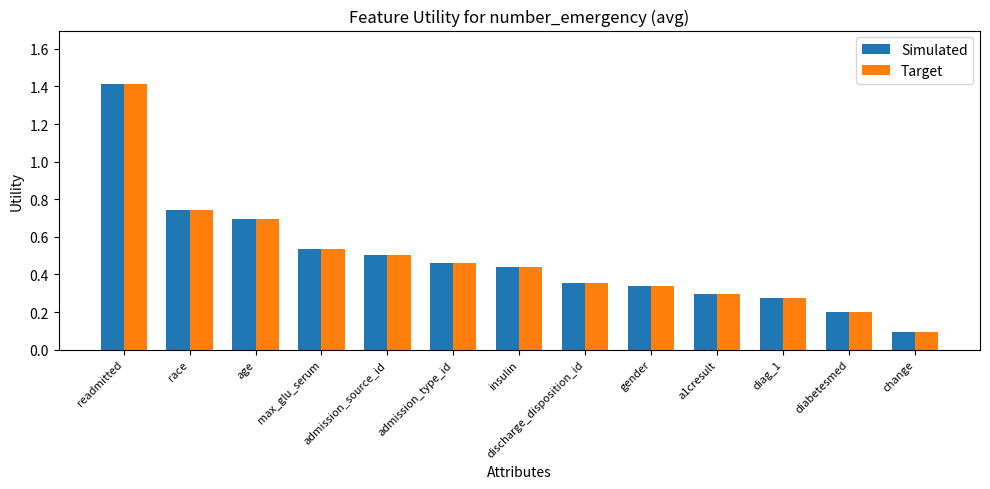

What is the difference between the maximum and second lowest values in the Target series?

1.2